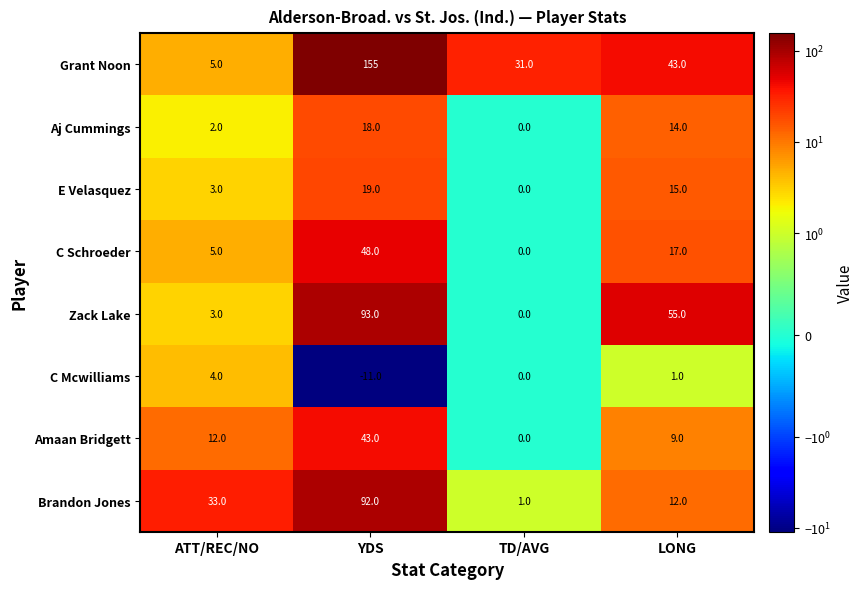

What is the difference between the second highest and second lowest values in the Aj Cummings series?

12